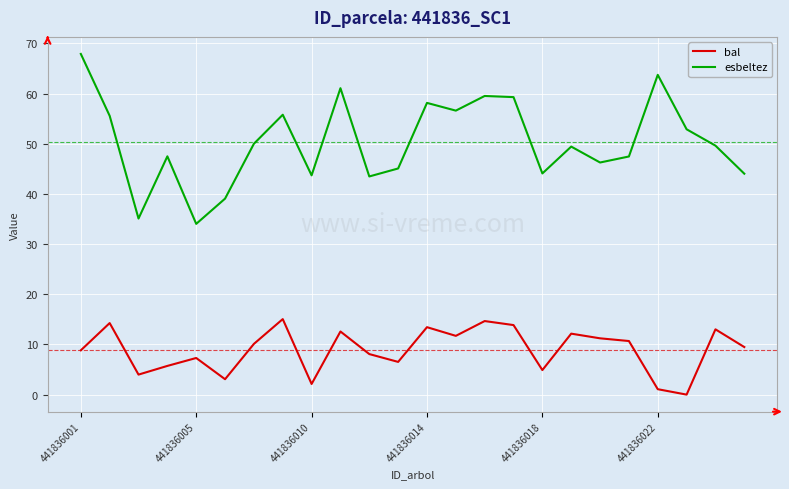

What is the difference between the maximum and minimum values in the esbeltez series?

33.9